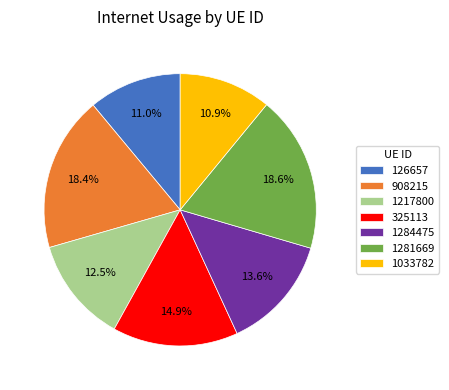

The 126657 slice represents 20% of the pie. True or false?

False